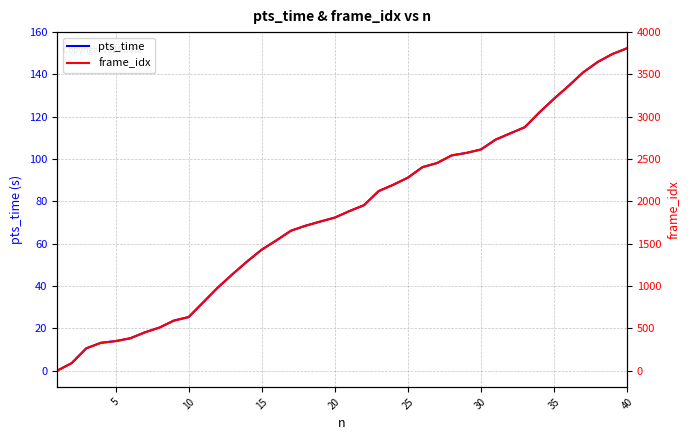

Which series has the widest spread of values?

frame_idx